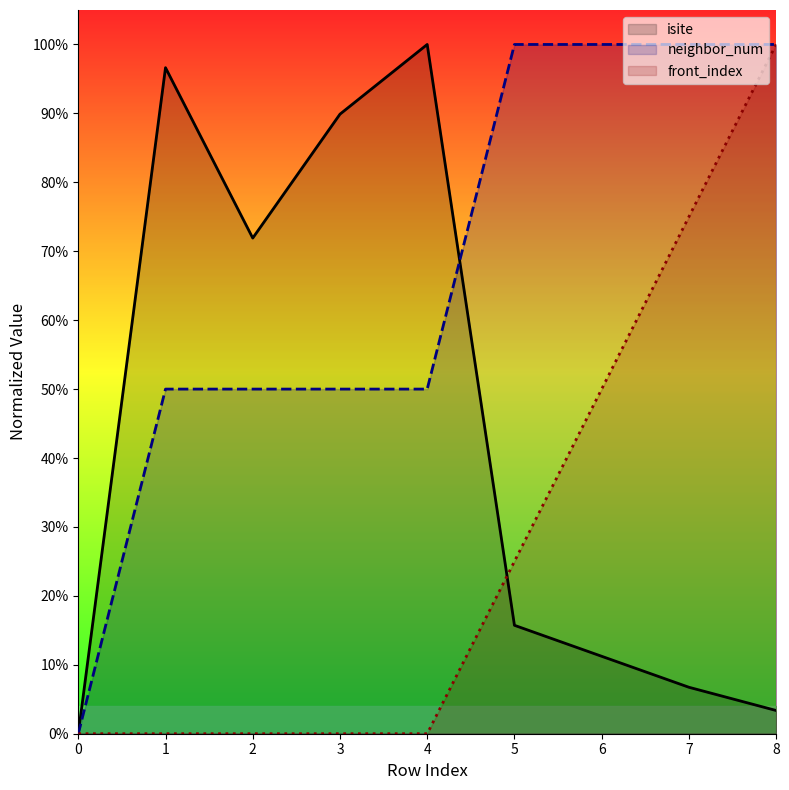

True or false: neighbor_num and front_index intersect in this chart.

False